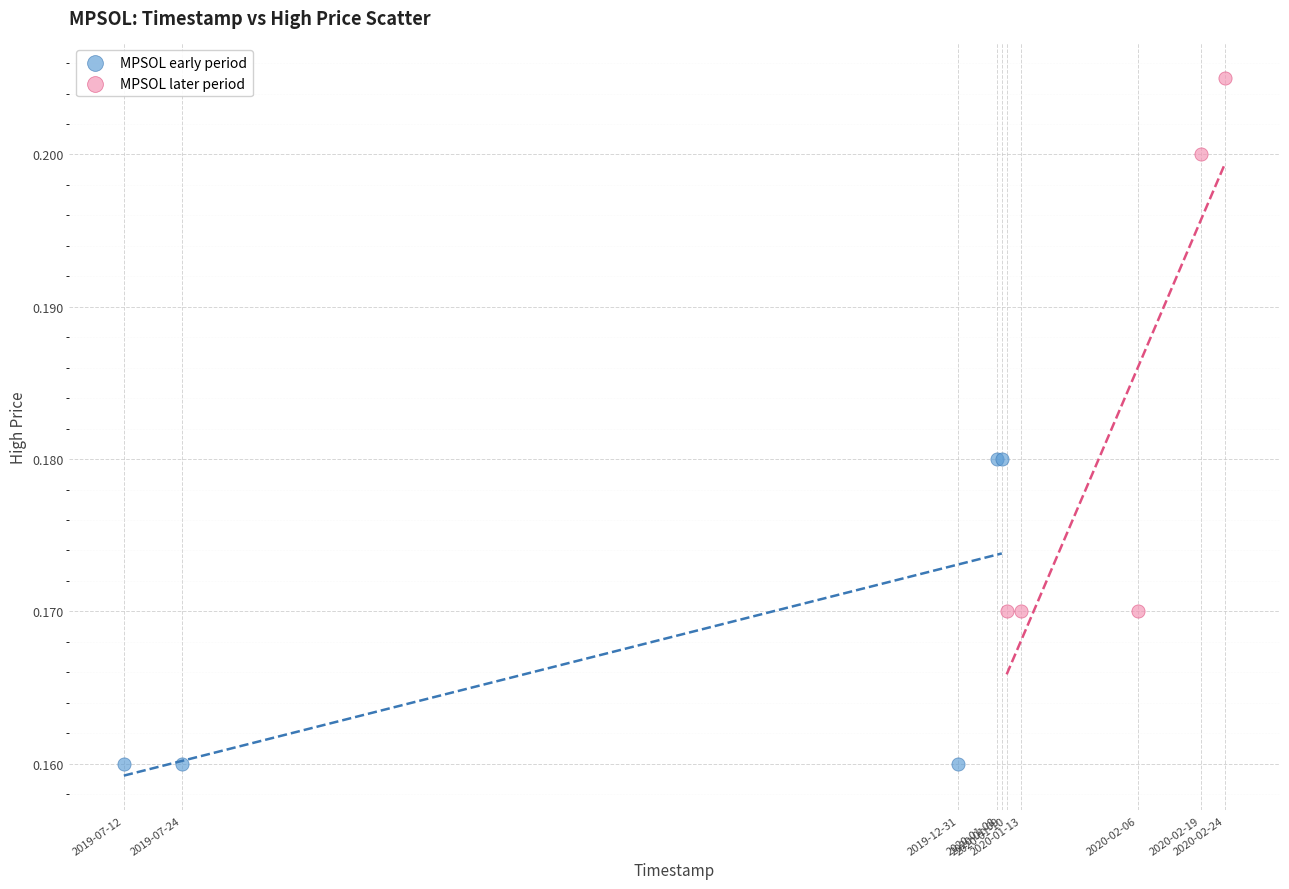

Which series reaches the maximum Y coordinate?

MPSOL later period